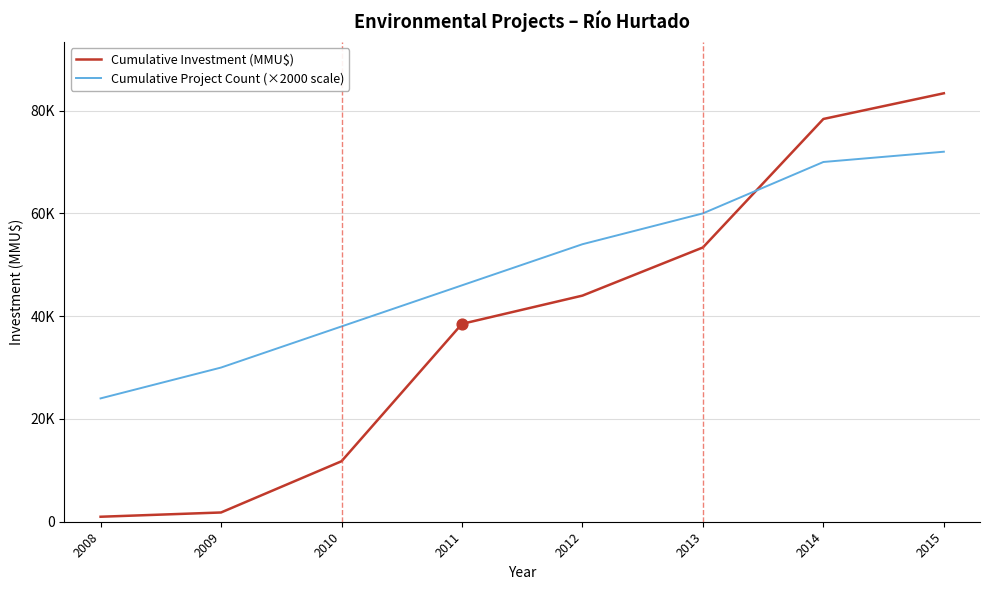

Which series has the largest total across all categories?

Cumulative Project Count (×2000 scale)